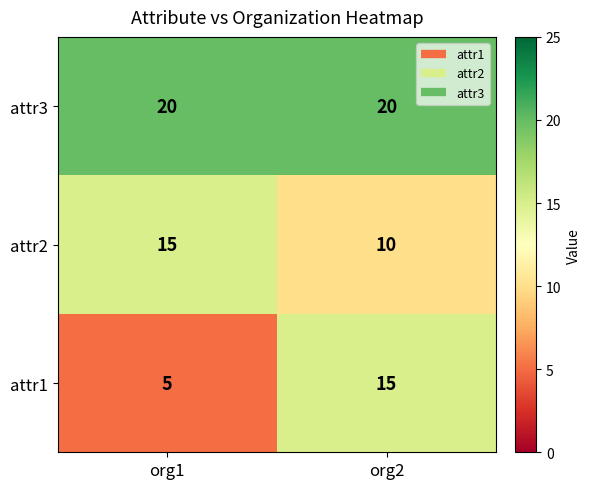

What is the minimum value for attr2?

10